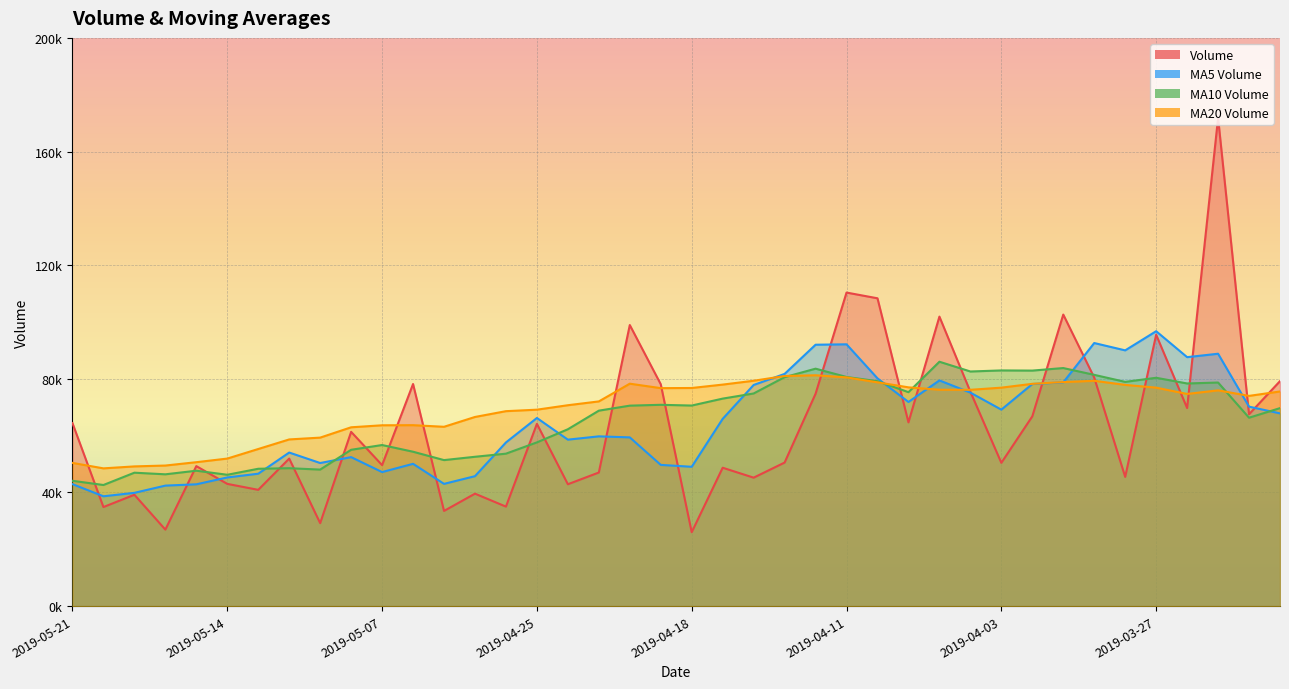

Where is the first local maximum for v_ma5?

2019-05-10